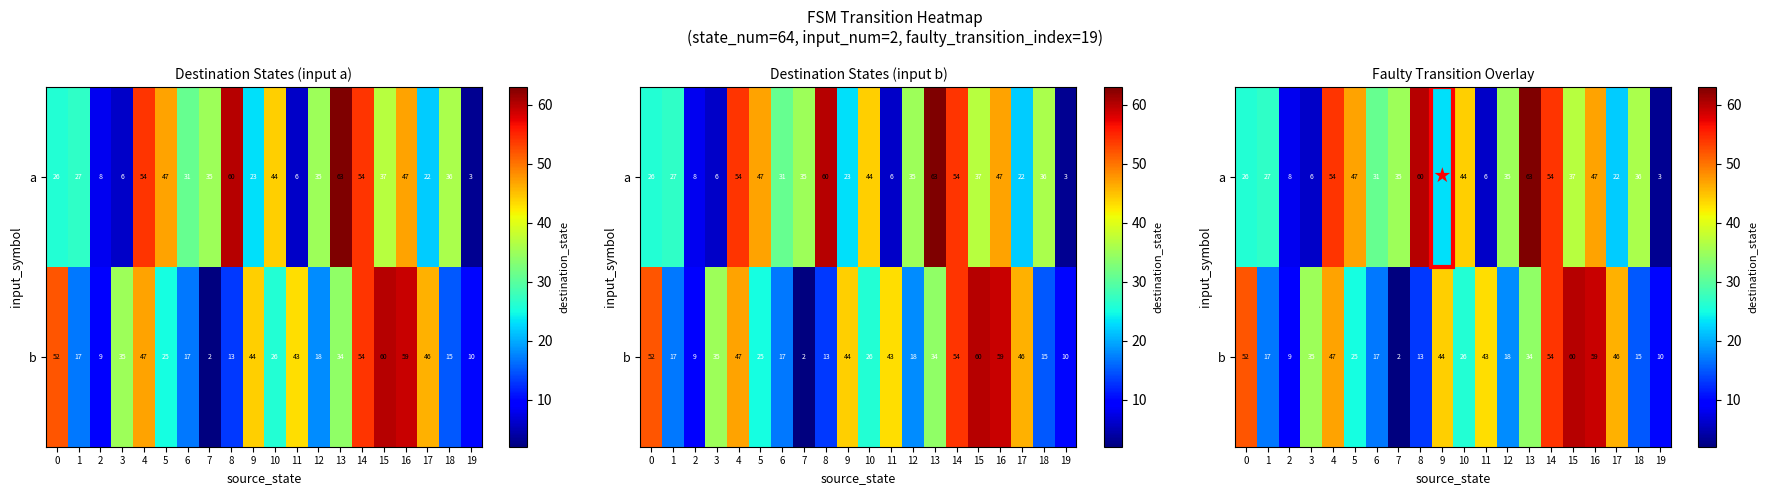

What is the sum of the a values at 13 and 4?

117